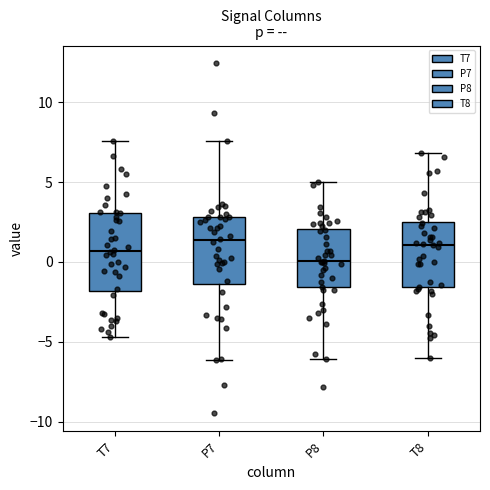

Where does the median line of the box for P8 sit on the y-axis? The values are not printed on the chart, so give them approximately, as read against the axis.

0.0